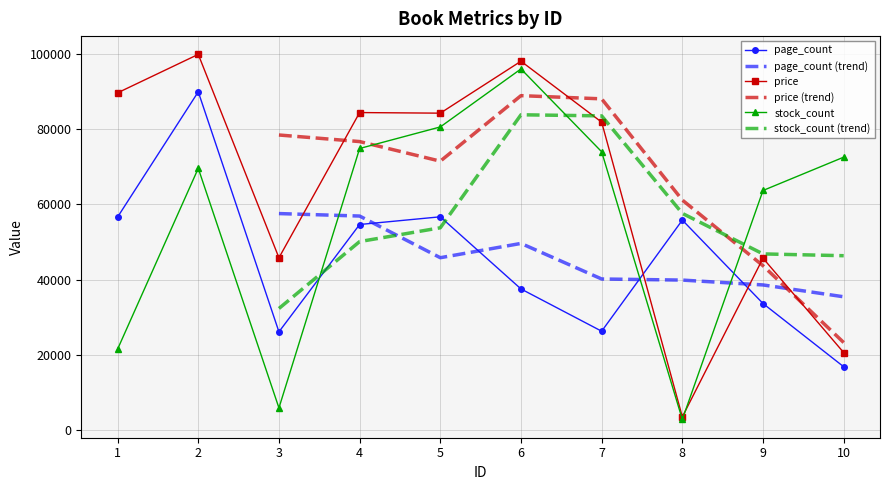

List the series in order of their peak value, highest first.

price, stock_count, page_count